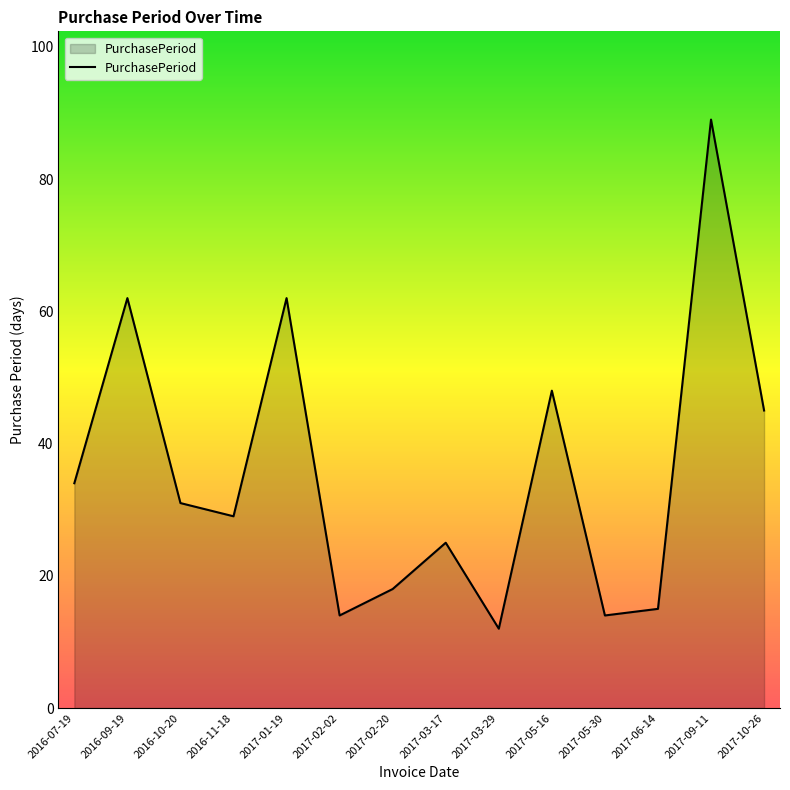

Is it true that the value at 2017-03-17 is 14?

False